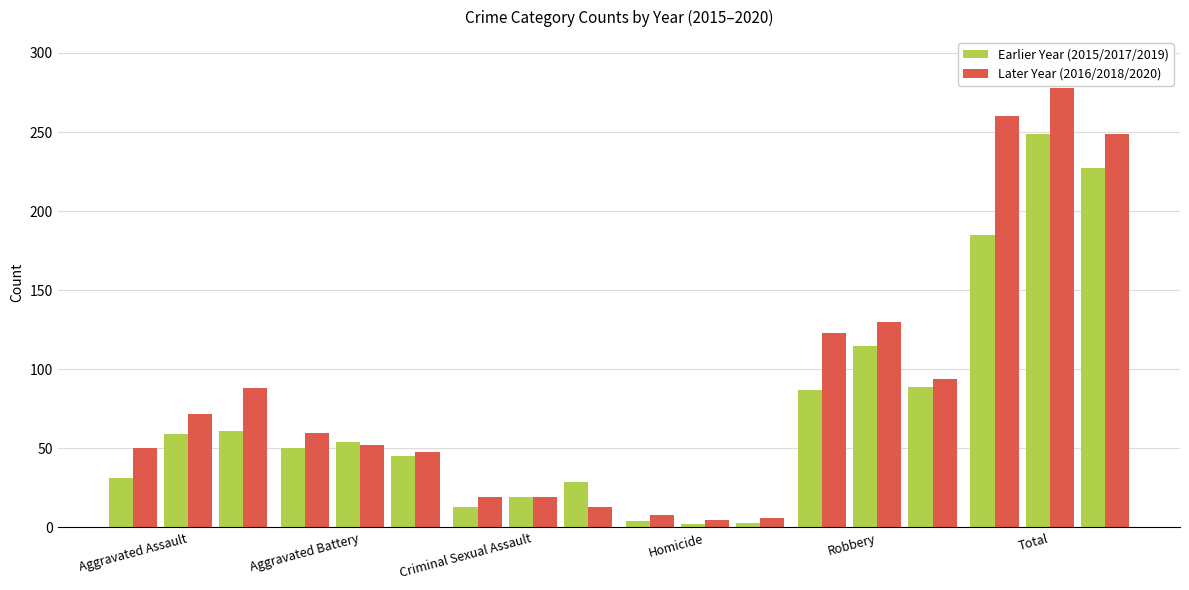

The value of 2019 at Criminal Sexual Assault is 41. True or false?

False